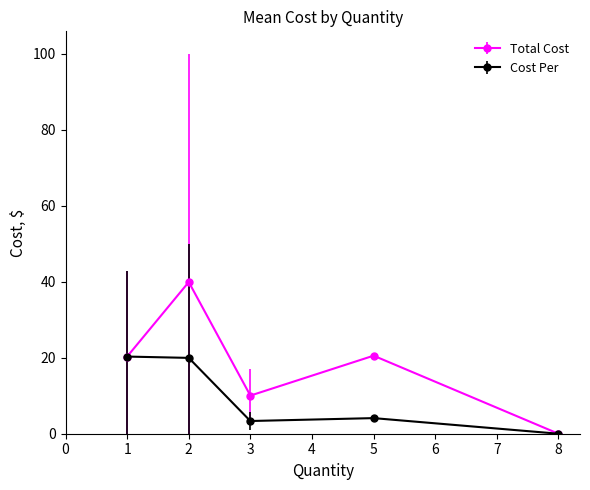

True or false: Cost Per has a value of 11.2 at 8.

False